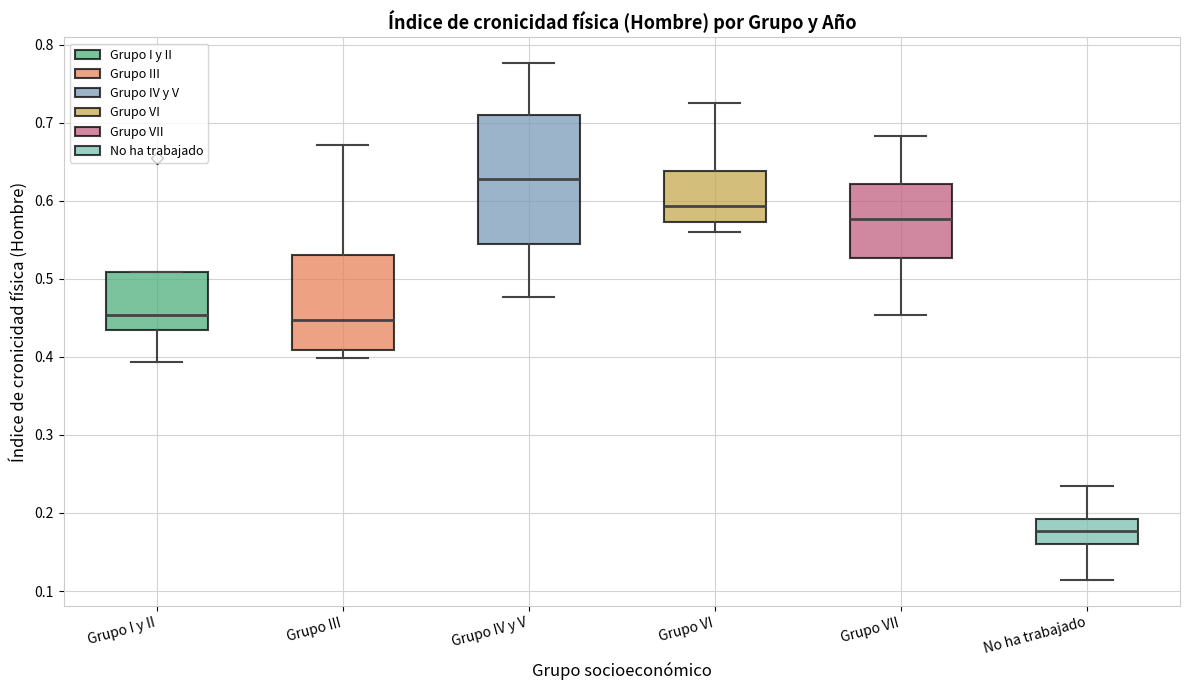

Which box's median line is the lowest?

No ha trabajado